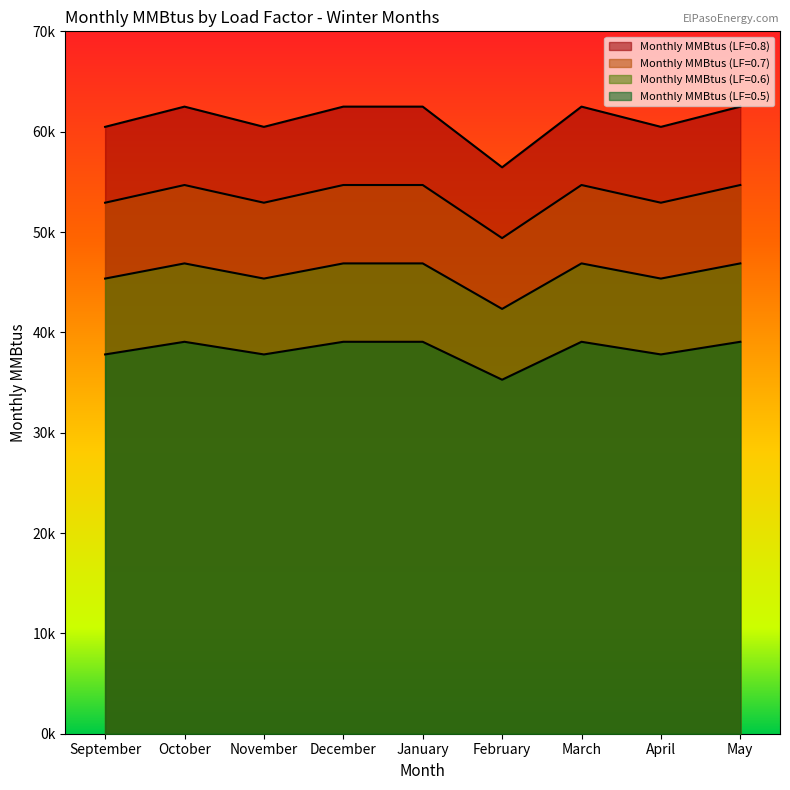

Is it true that Monthly MMBtus (LF=0.7) equals 54684 at October?

True